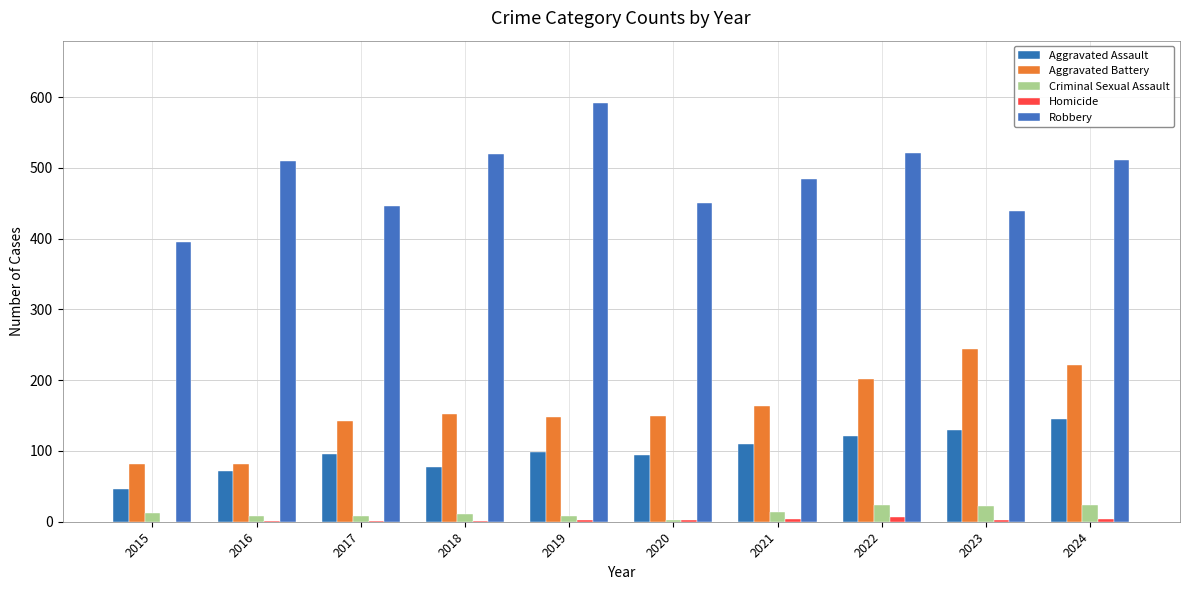

At which label is Homicide closest to 3?

2020